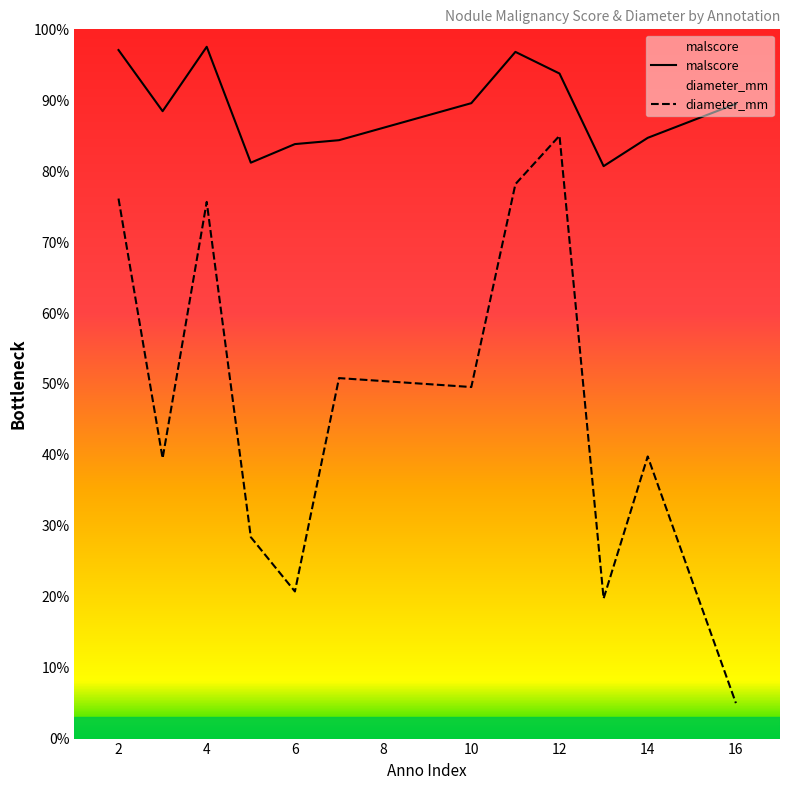

Is the value of diameter_mm at 2 greater than the value of malscore at 10?

No